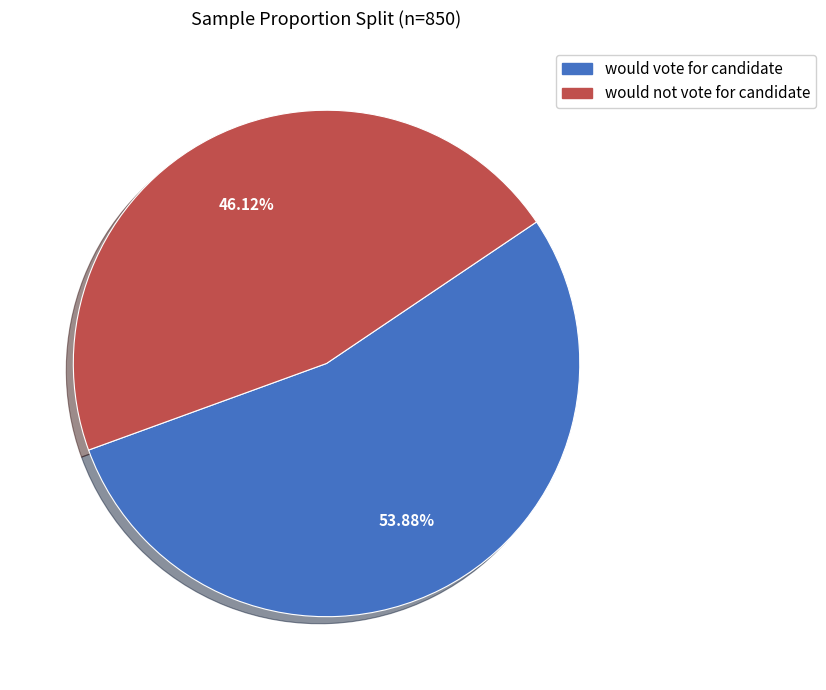

To the nearest percent, what is the difference between the largest and smallest slice percentages?

8%